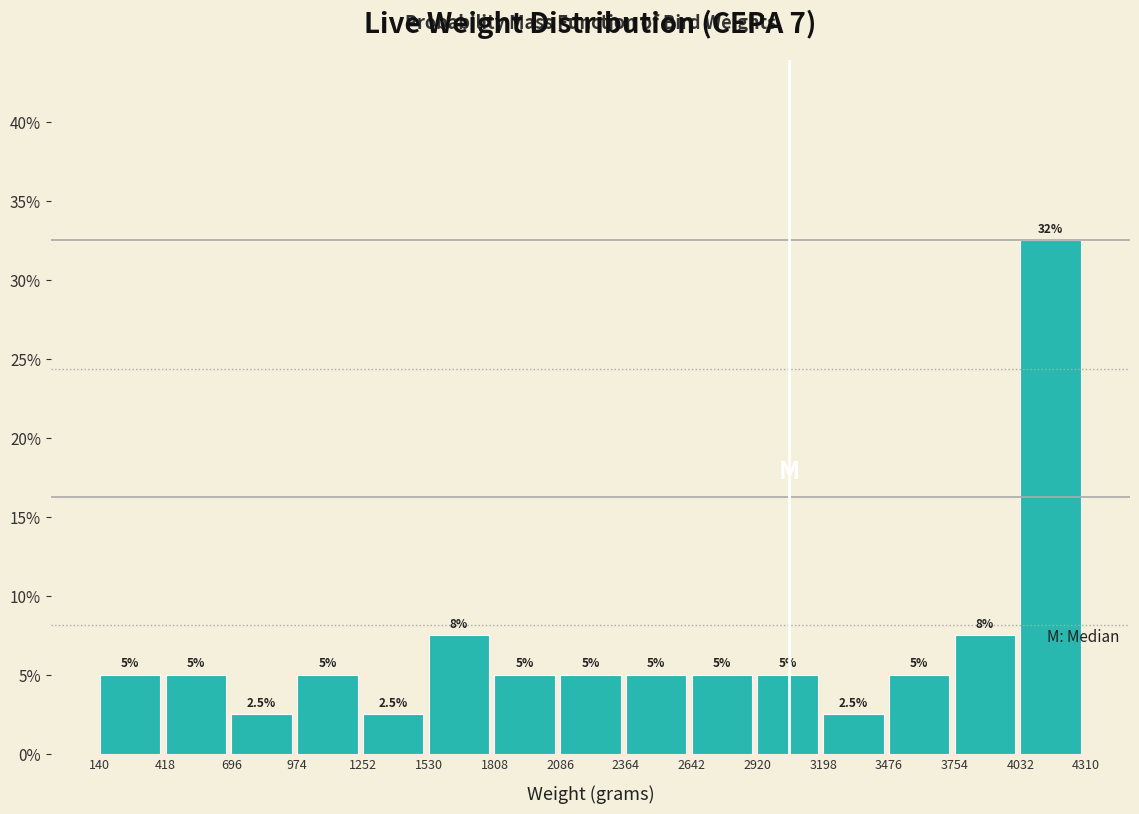

Over which range of the x-axis is the bar tallest?

4032 to 4310